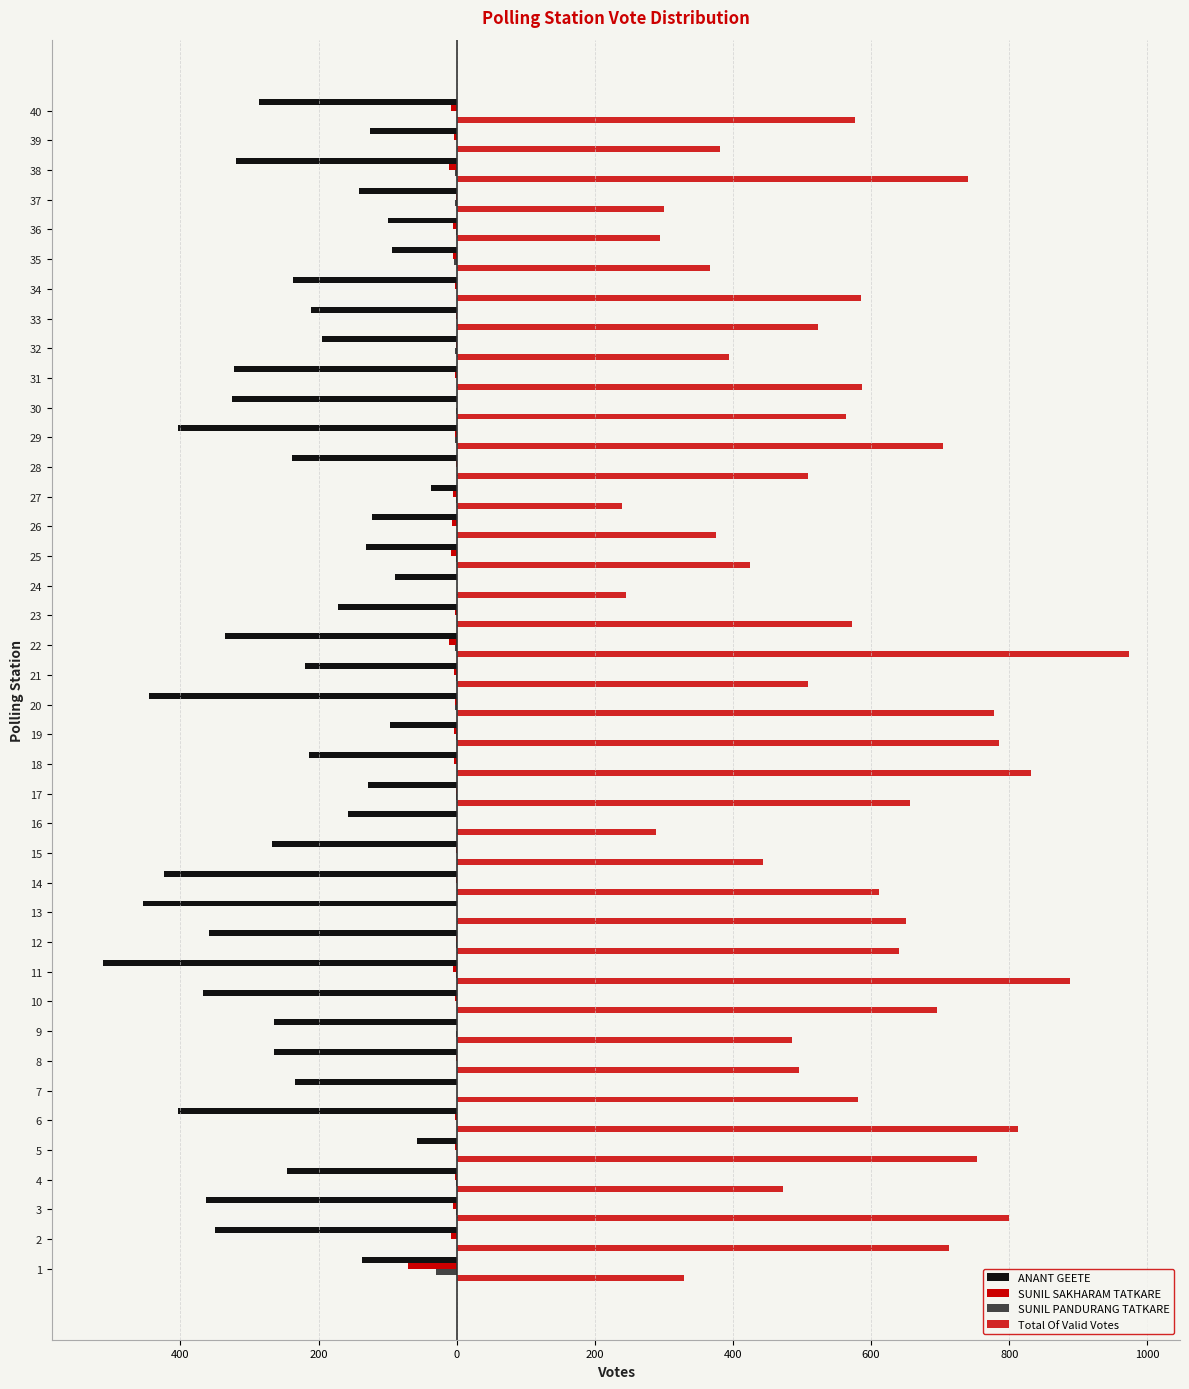

Reading left to right, list all the values displayed in this chart.

ANANT GEETE: -137	-350	-363	-246	-57	-404	-234	-264	-265	-368	-512	-358	-454	-424	-267	-158	-129	-214	-97	-445	-220	-335	-172	-90	-132	-122	-37	-239	-403	-325	-323	-195	-211	-237	-94	-99	-142	-319	-125	-286
SUNIL SAKHARAM TATKARE: -70	-8	-5	-2	-2	-3	0	-1	0	-3	-5	-1	0	-1	-1	0	-1	-4	-4	-3	-4	-11	-2	0	-8	-7	-6	-1	-2	0	-2	-1	-1	-3	-6	-6	-1	-11	-4	-8
SUNIL PANDURANG TATKARE: -30	0	-1	-1	0	0	0	0	-1	0	-1	-1	0	0	0	0	-1	0	-1	-3	-1	-2	0	0	-1	0	-1	0	-2	-1	0	-2	0	0	-4	-1	-2	-2	0	0
Total Of Valid Votes: 329	713	799	473	754	812	581	496	486	696	888	640	651	612	444	288	657	832	785	778	509	973	573	245	424	375	239	509	704	564	587	394	523	585	367	294	300	740	381	576